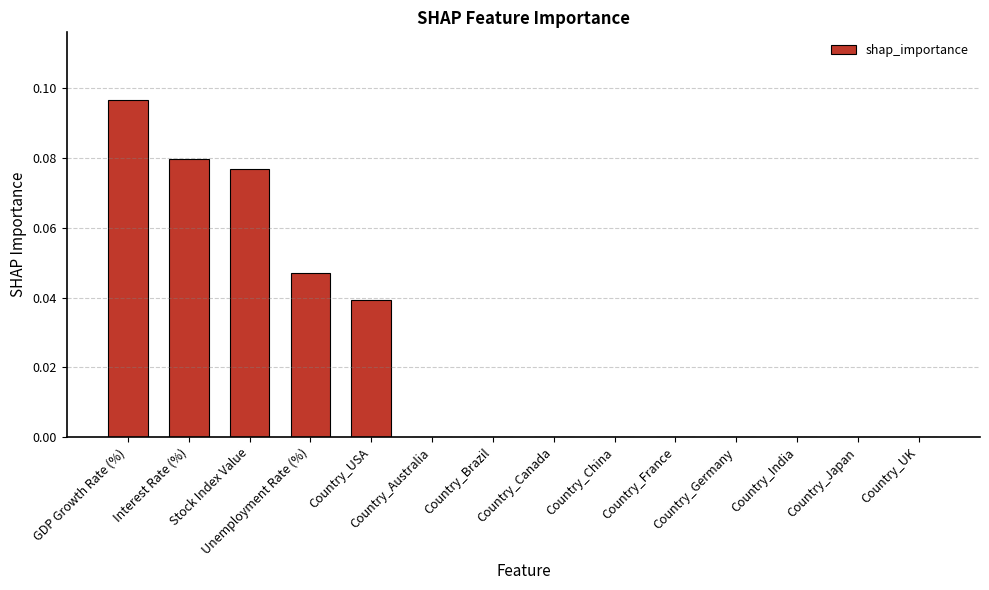

How many distinct data groups are displayed?

1